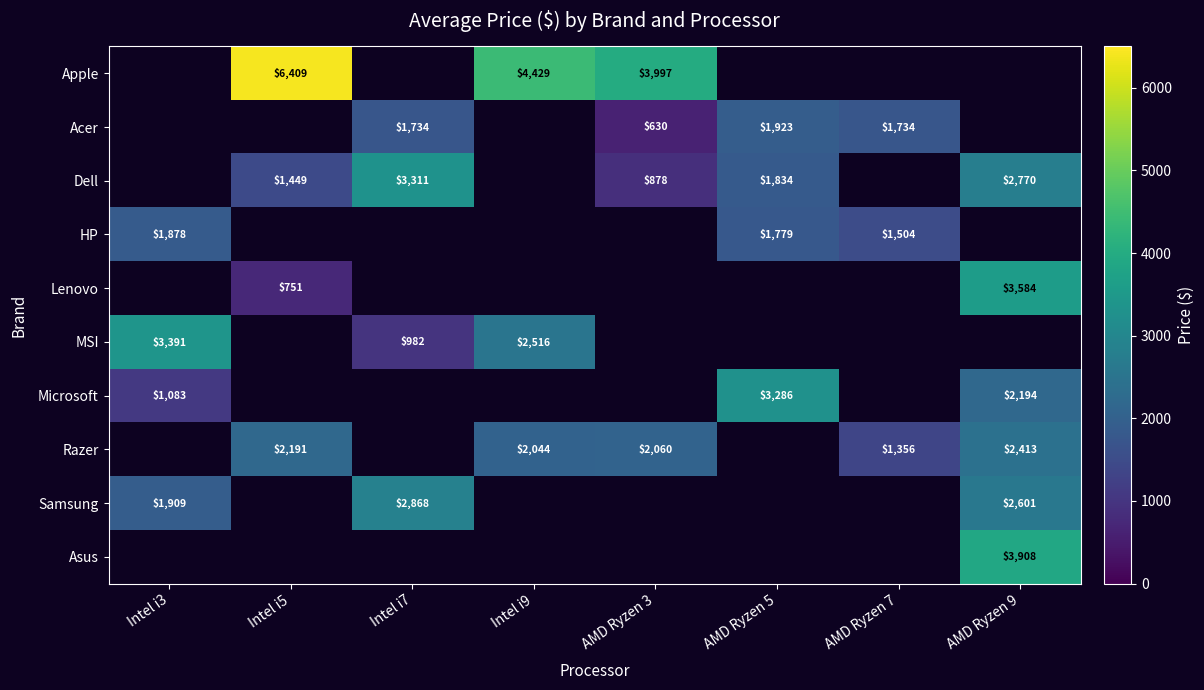

How many values in HP are above zero?

3